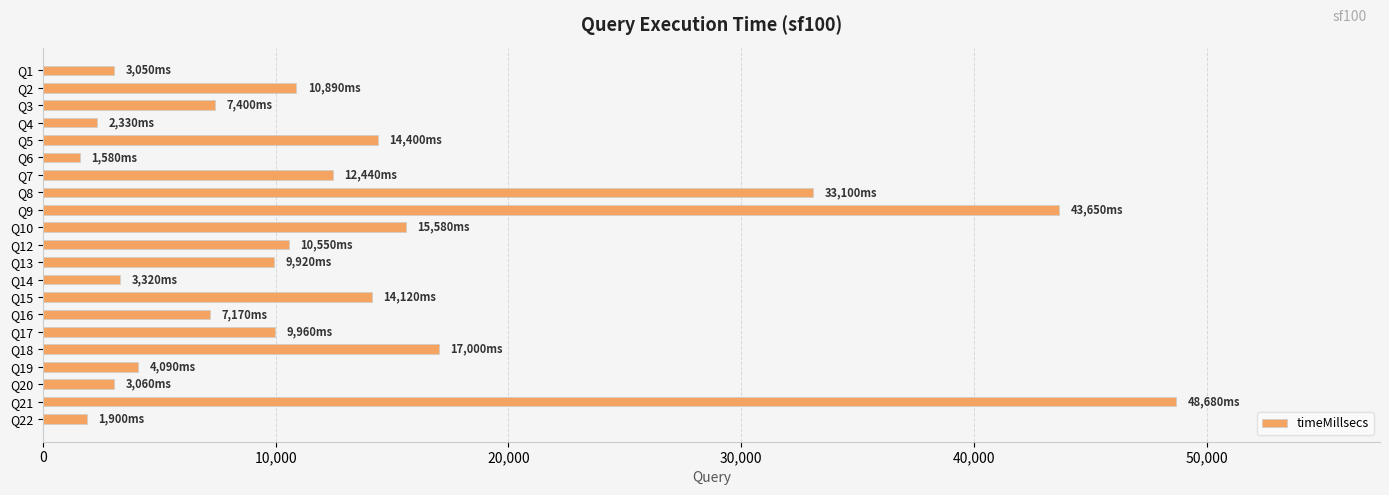

The value at Q2 is 18030. True or false?

False